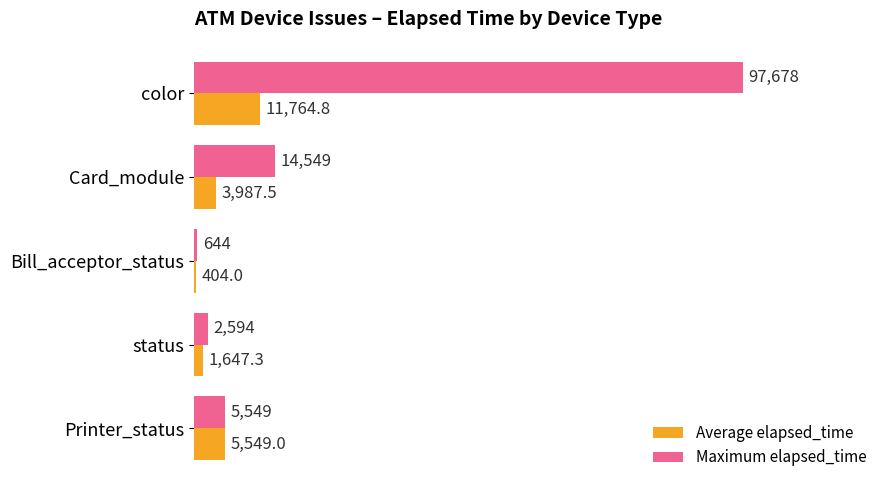

Which series has the largest total across all categories?

Maximum elapsed_time